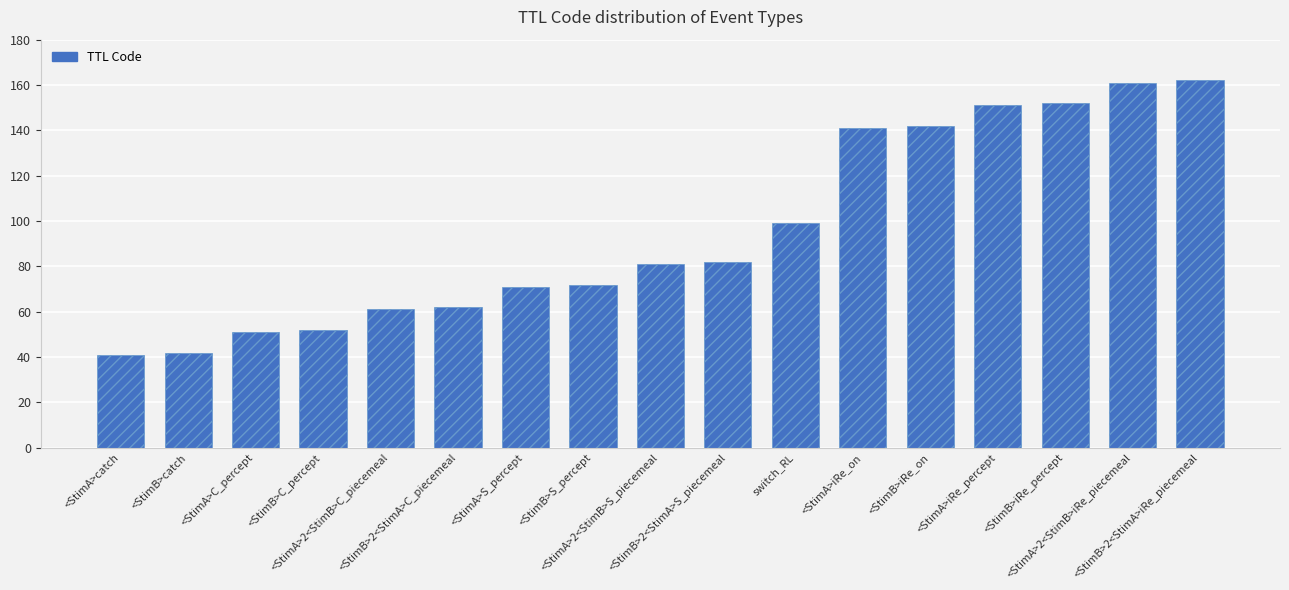

Reading right to left, list all the values displayed in this chart.

<StimB>2<StimA>iRe_piecemeal=162	<StimA>2<StimB>iRe_piecemeal=161	<StimB>iRe_percept=152	<StimA>iRe_percept=151	<StimB>iRe_on=142	<StimA>iRe_on=141	switch_RL=99	<StimB>2<StimA>S_piecemeal=82	<StimA>2<StimB>S_piecemeal=81	<StimB>S_percept=72	<StimA>S_percept=71	<StimB>2<StimA>C_piecemeal=62	<StimA>2<StimB>C_piecemeal=61	<StimB>C_percept=52	<StimA>C_percept=51	<StimB>catch=42	<StimA>catch=41